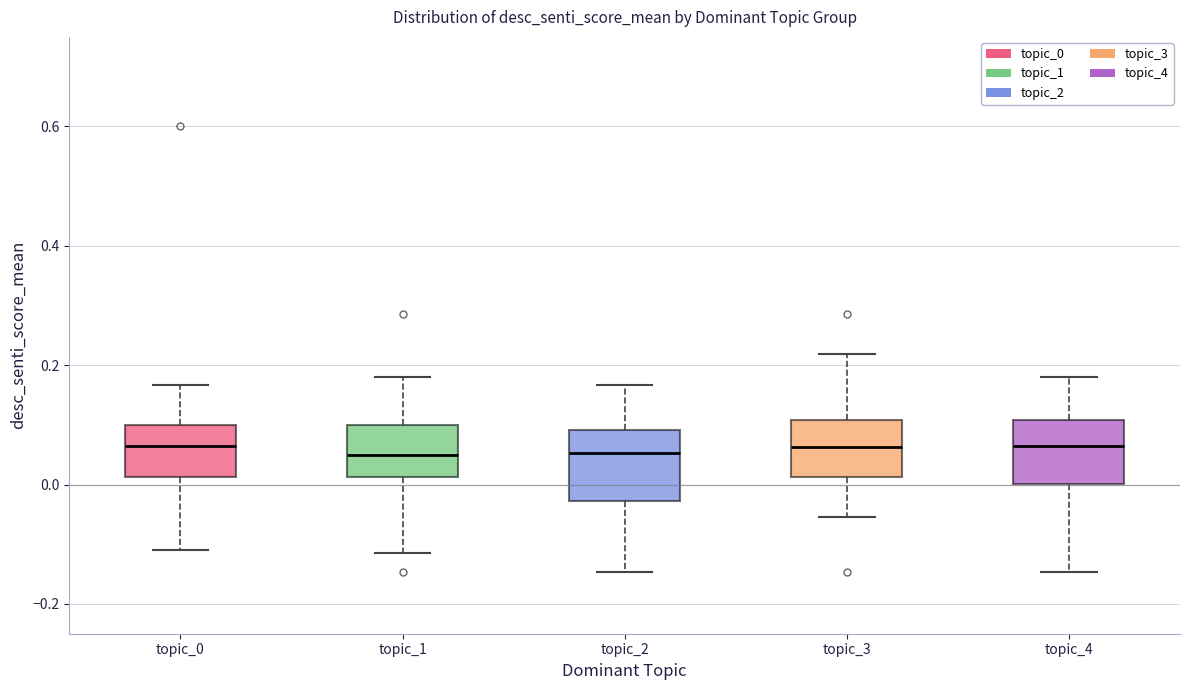

Where does the upper whisker of the box for topic_3 end on the y-axis? The values are not printed on the chart, so give them approximately, as read against the axis.

0.22